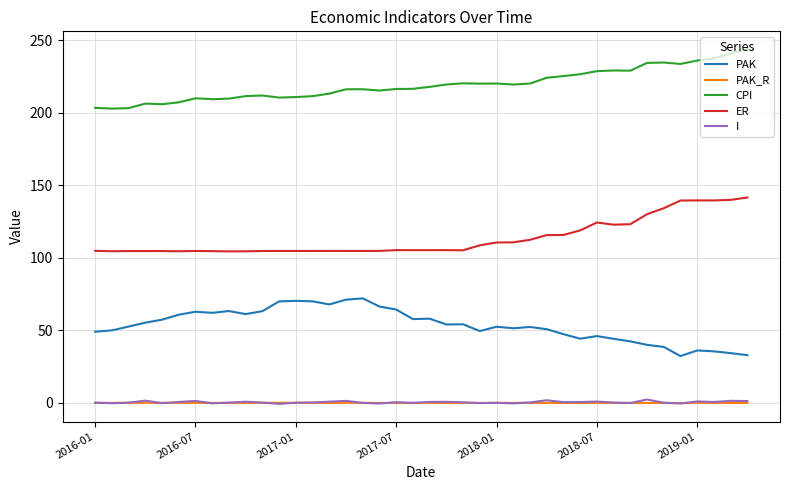

What is the maximum value for CPI?

244.0